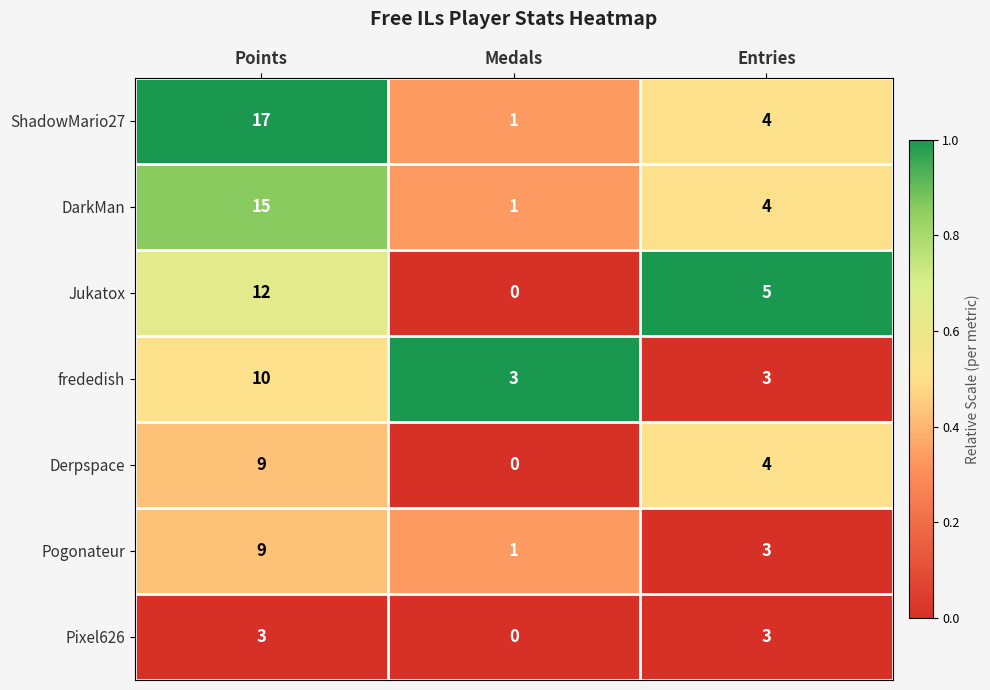

Rank the categories by Derpspace value from lowest to highest.

Medals, Entries, Points